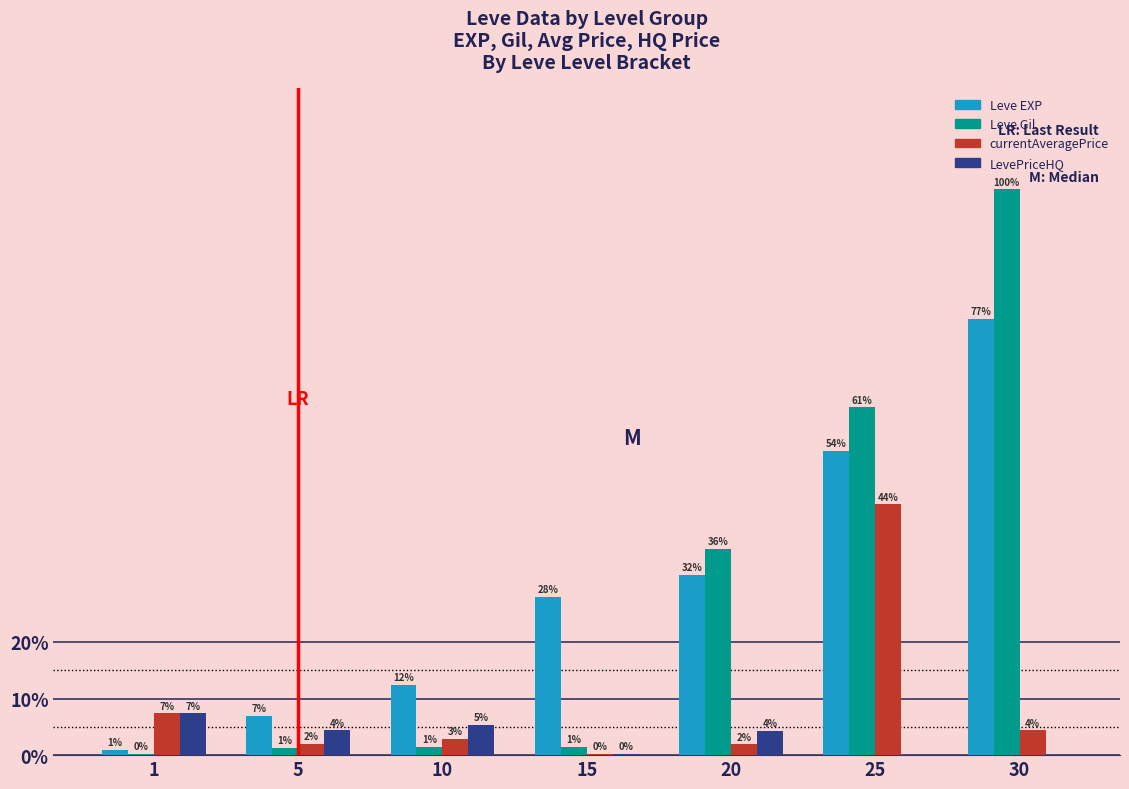

At which label does LevePriceHQ first exceed 2916?

1